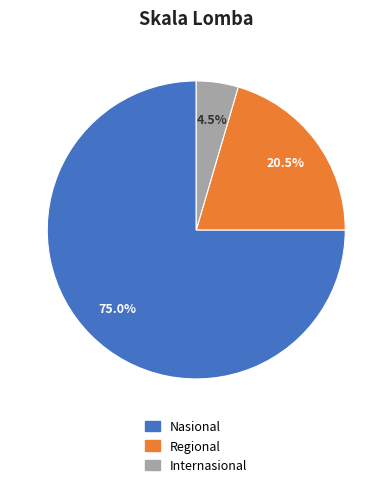

The Regional slice represents 7% of the pie. True or false?

False